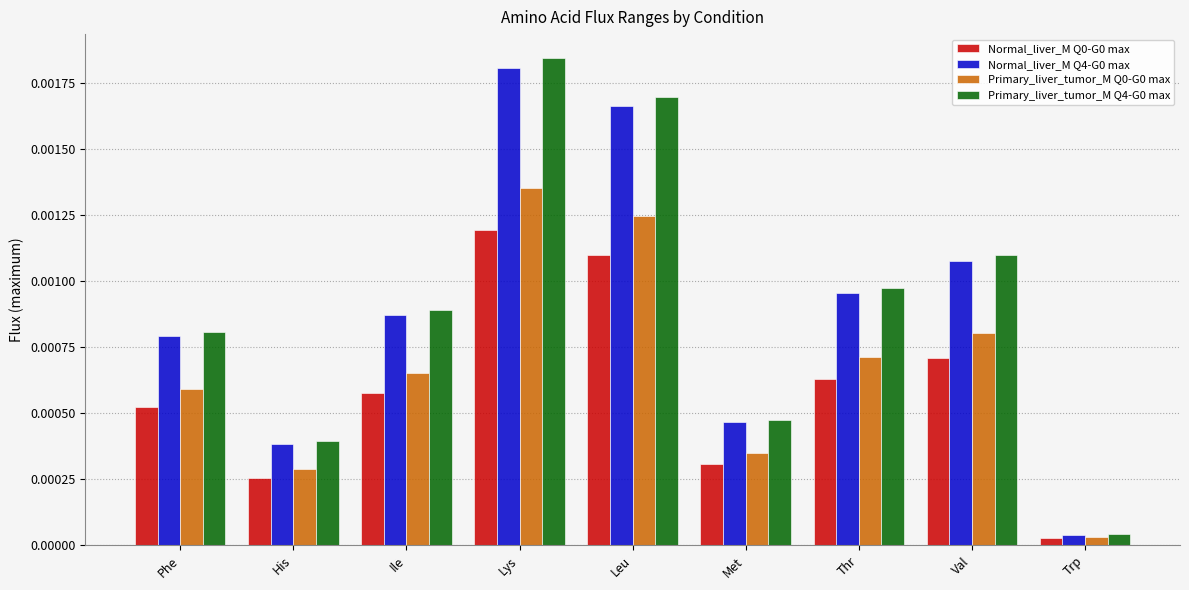

Are the bars horizontal?

No